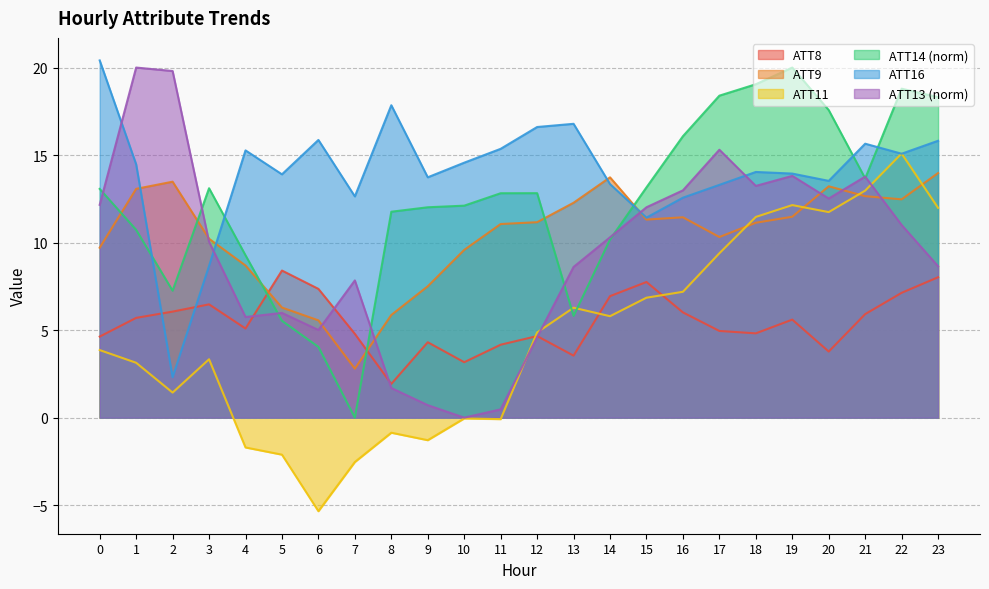

Between which two adjacent categories do ATT14 and ATT13 first intersect?

0 and 1